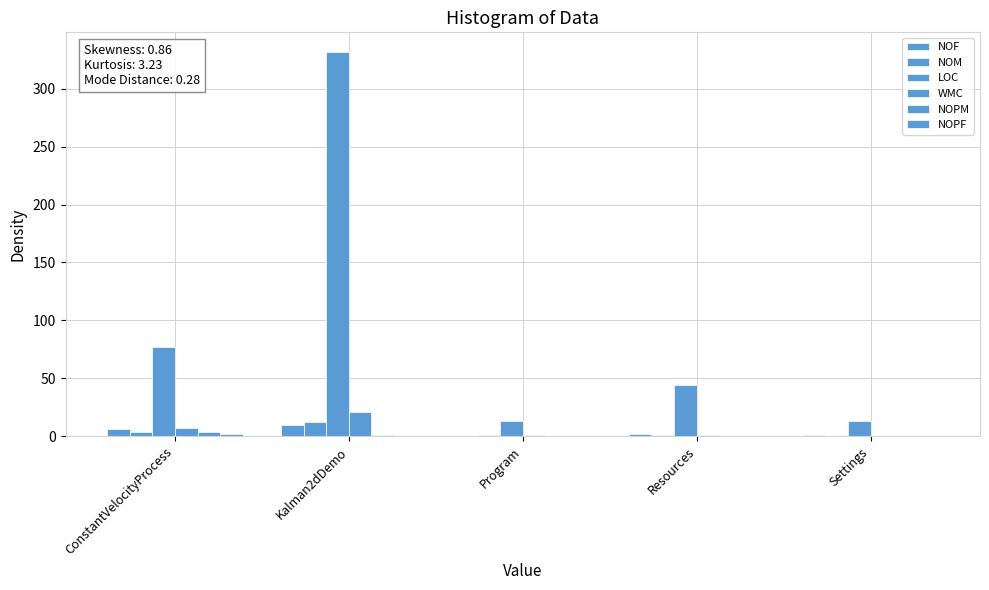

The LOC series shows 128 at ConstantVelocityProcess. True or false?

False